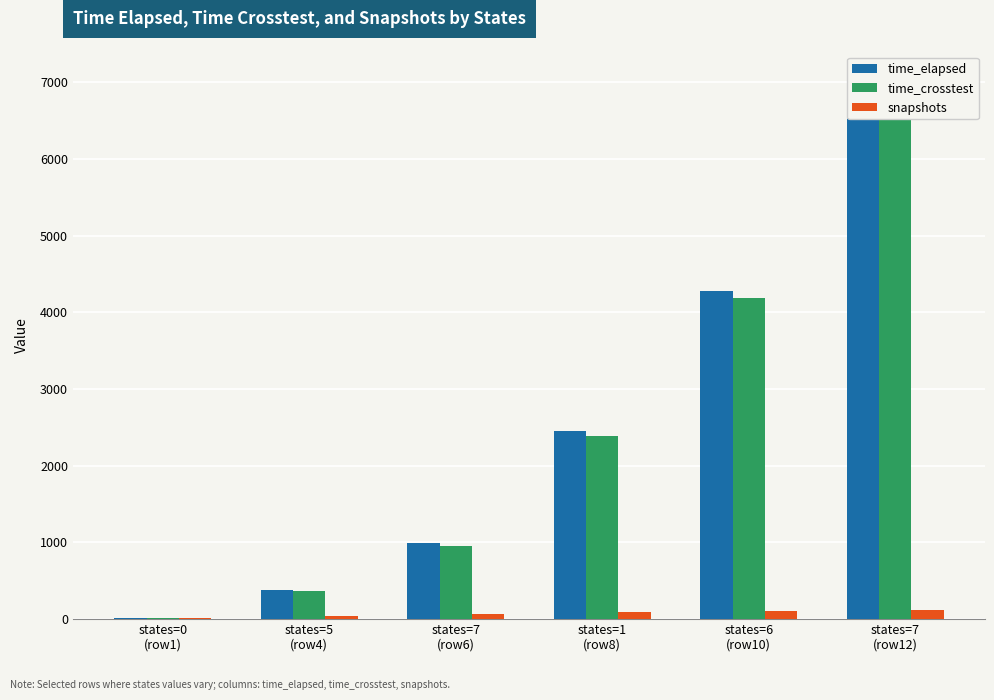

What is the difference between the maximum and minimum values in the time_crosstest series?

6920.2